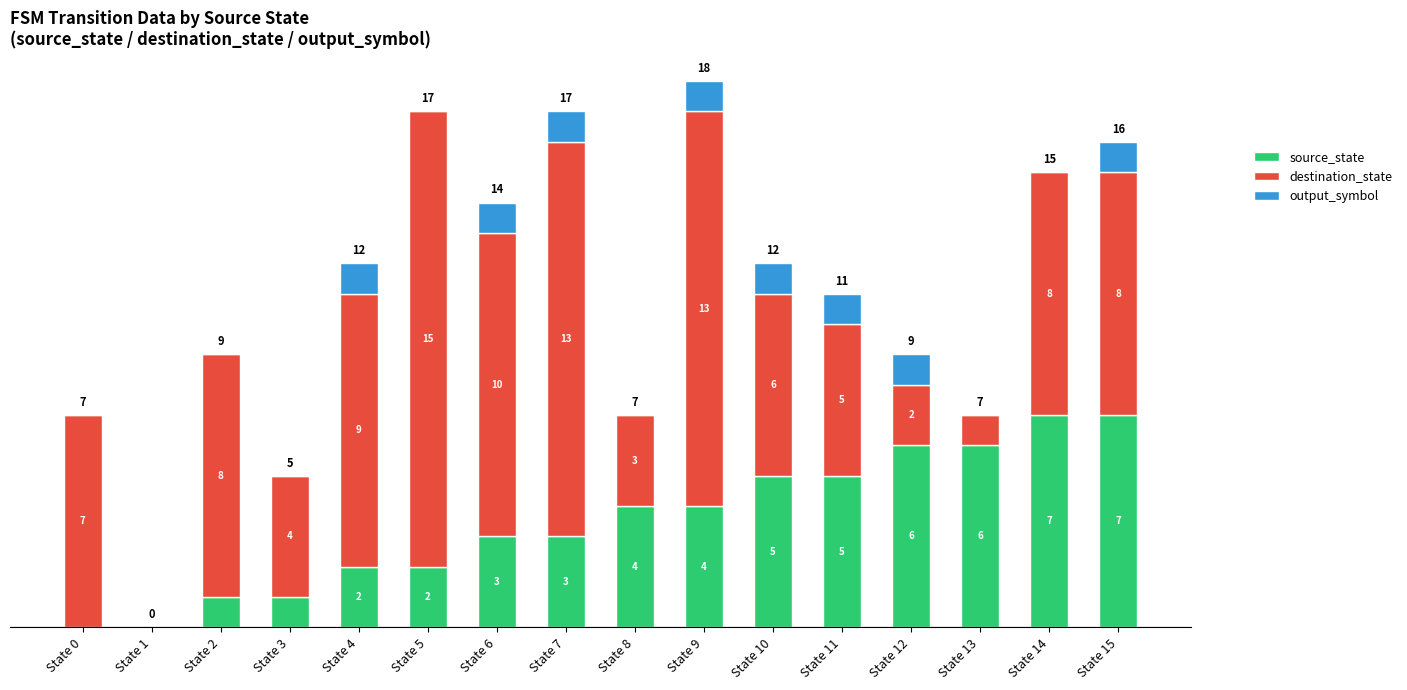

At which category is the sum across all series the highest?

State 9